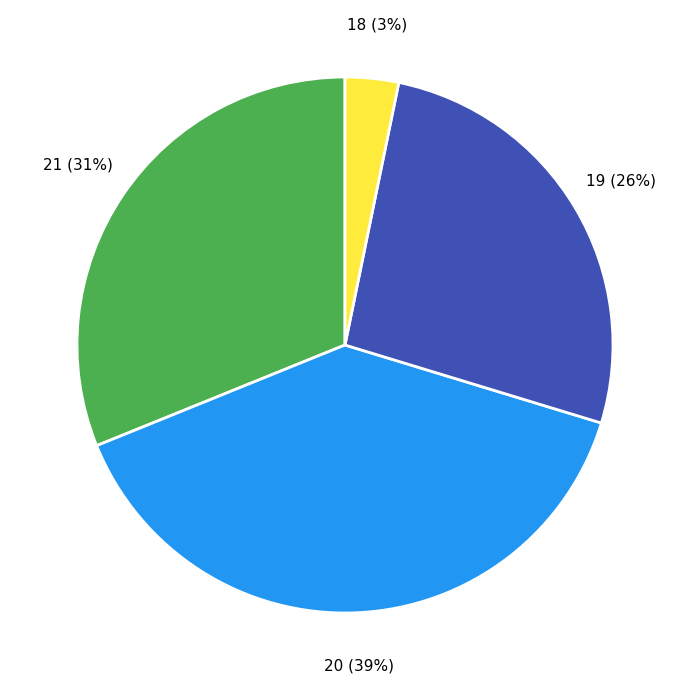

Which slice is the largest?

20